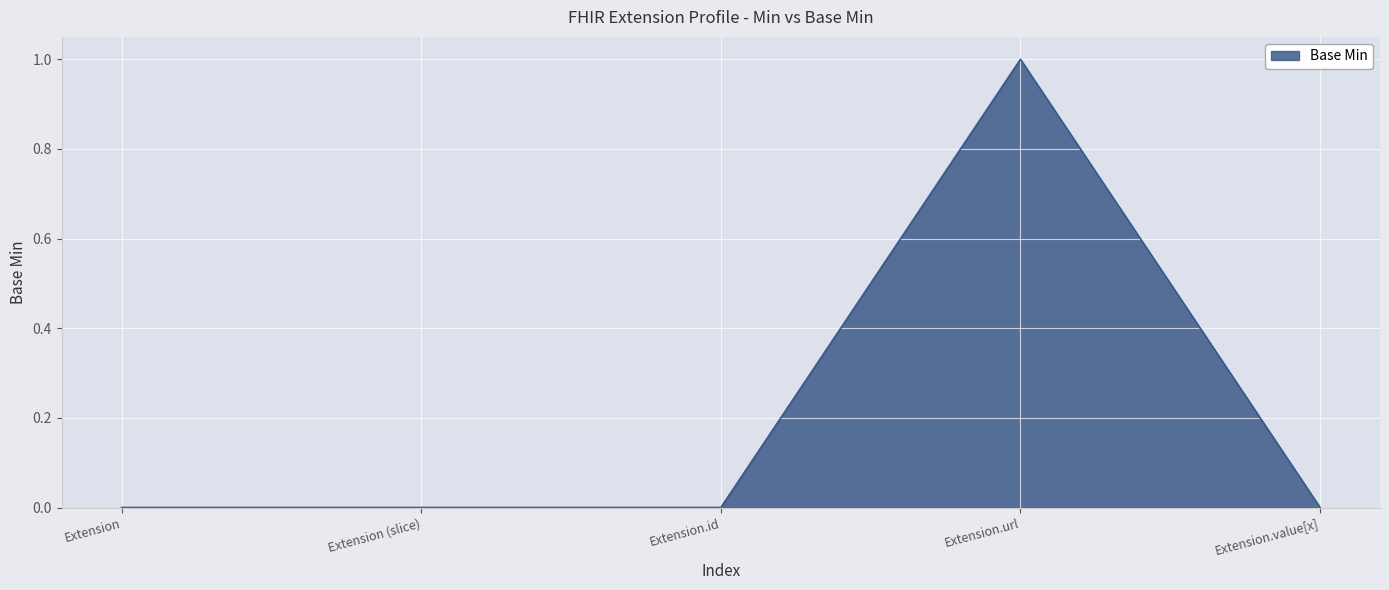

Reading left to right, list all the values displayed in this chart.

Extension=0	Extension (slice)=0	Extension.id=0	Extension.url=1	Extension.value[x]=0